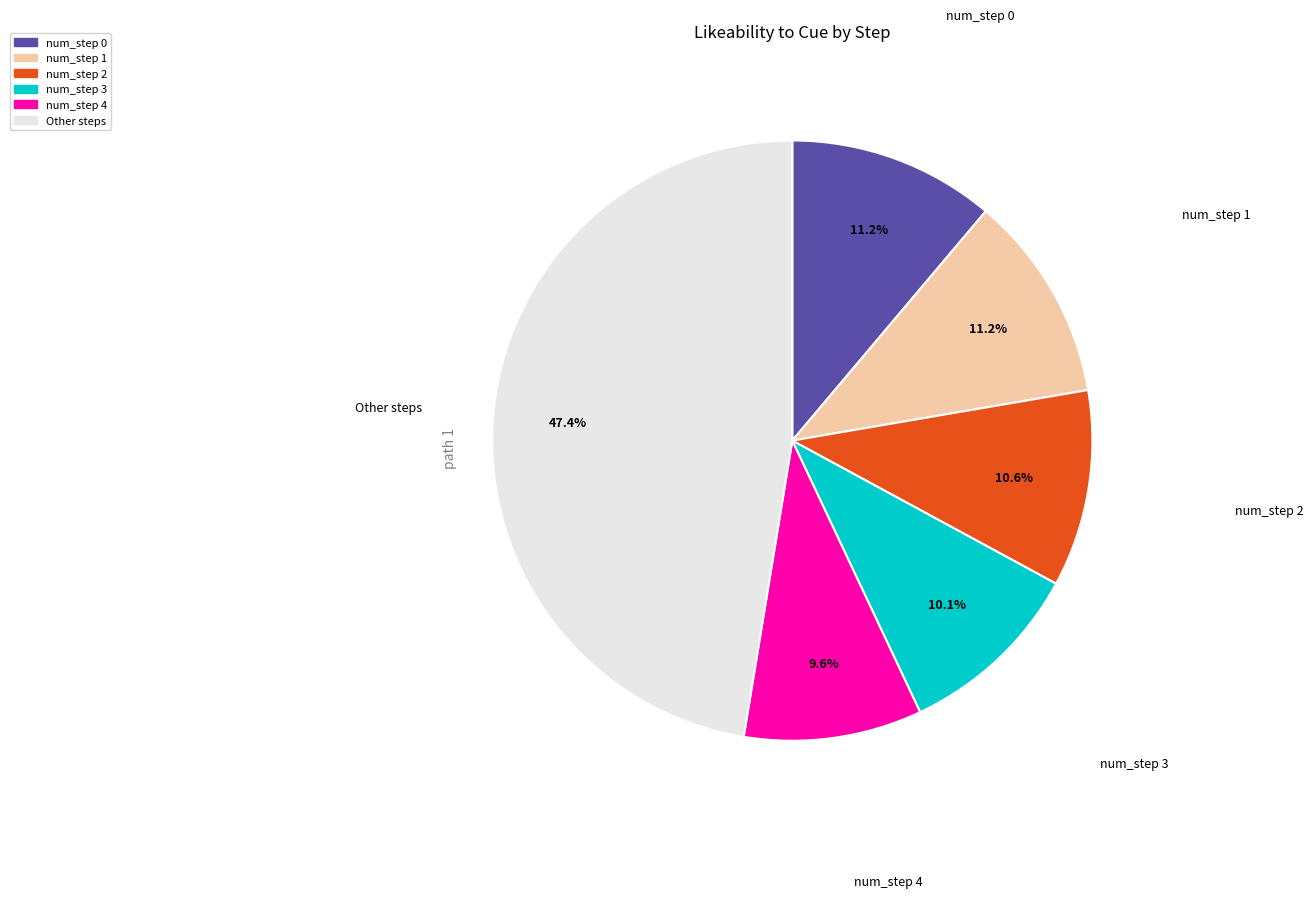

Is there a majority slice in this chart?

No